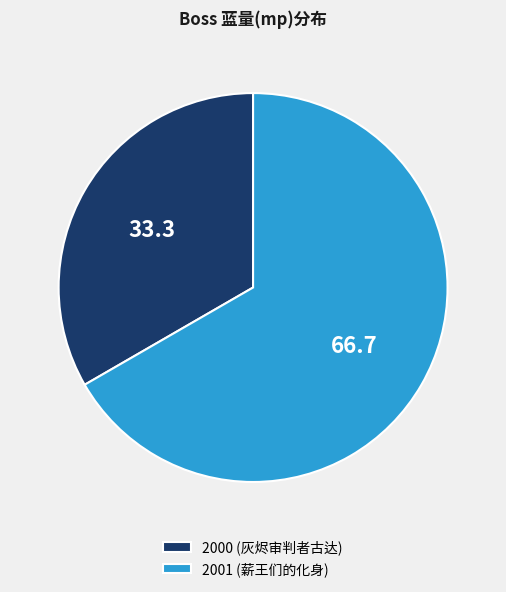

What is the ratio of the value at 2000 (灰烬审判者古达) to the value at 2001 (薪王们的化身)?

0.5